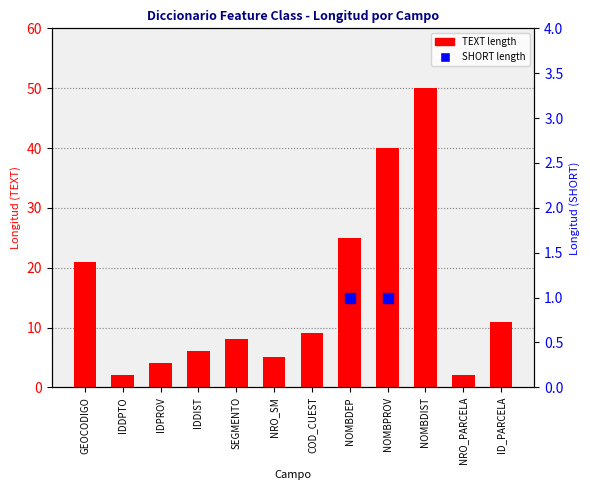

The chart shows a value of 40 at NOMBPROV. True or false?

True